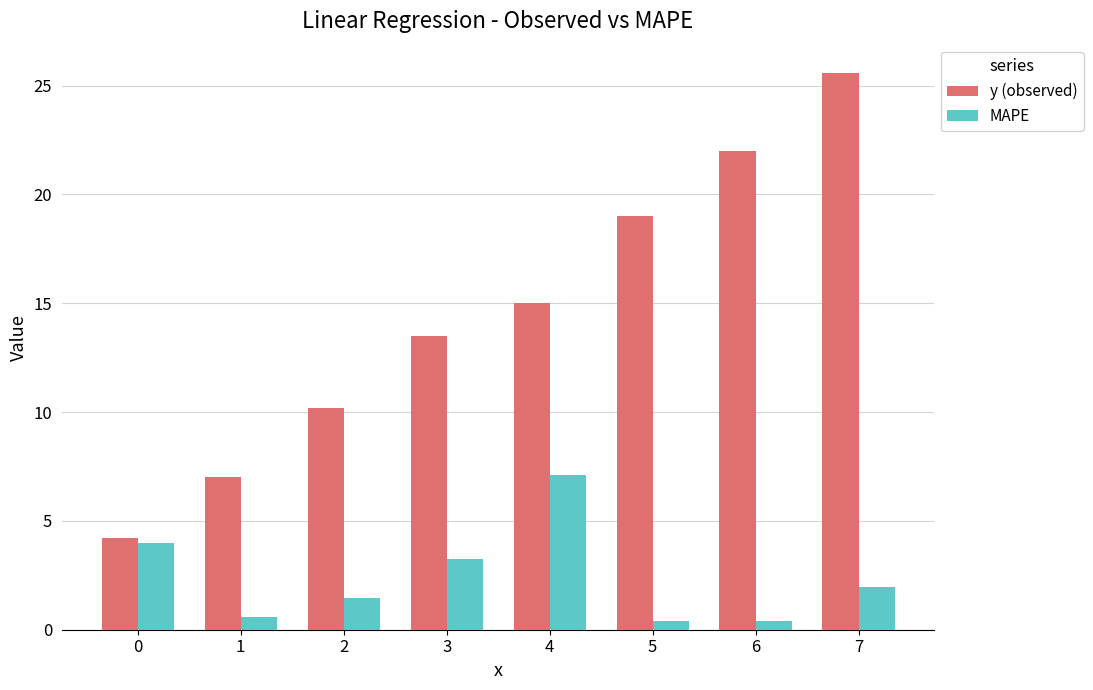

Between 0 and 2, which series saw the biggest shift?

y (observed)